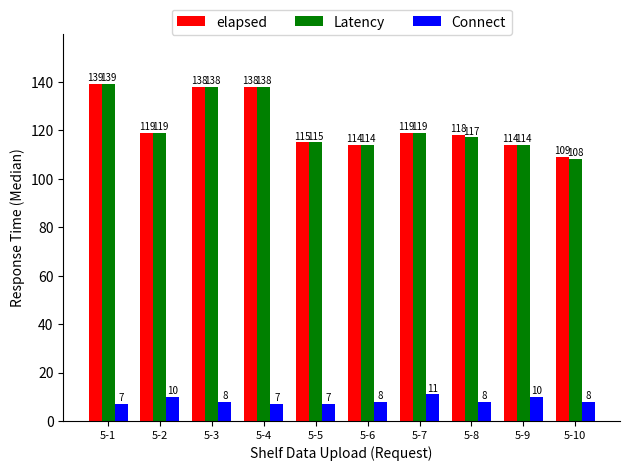

What is the minimum value for Connect?

7